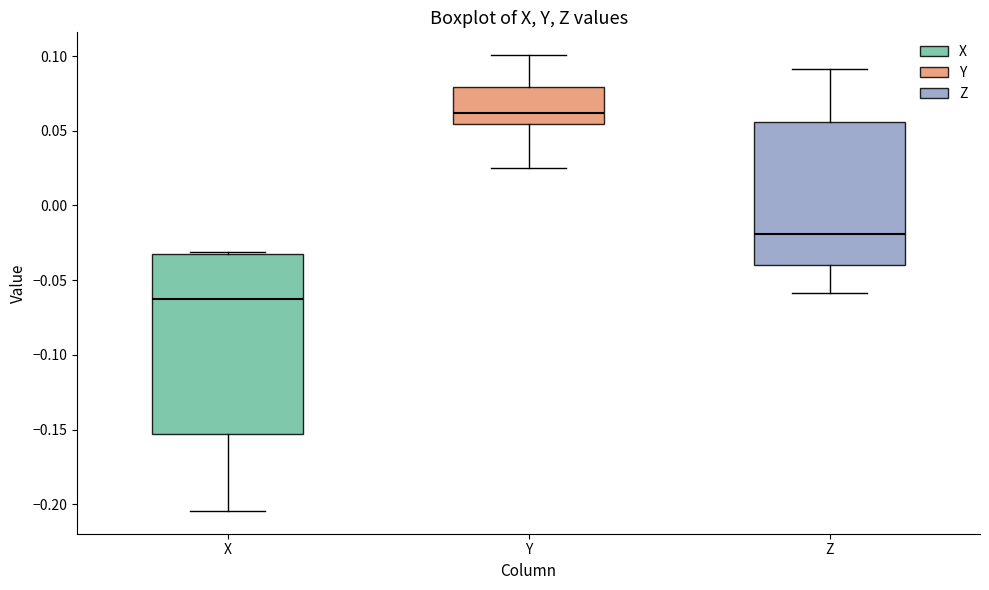

Where does the lower whisker of the box for Z end on the y-axis? The values are not printed on the chart, so give them approximately, as read against the axis.

-0.060